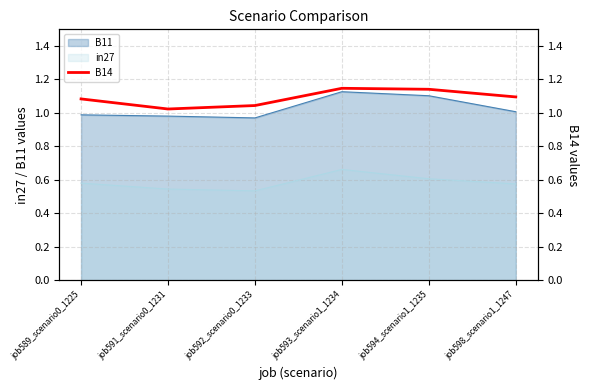

What is the minimum value shown in the chart?

1.0